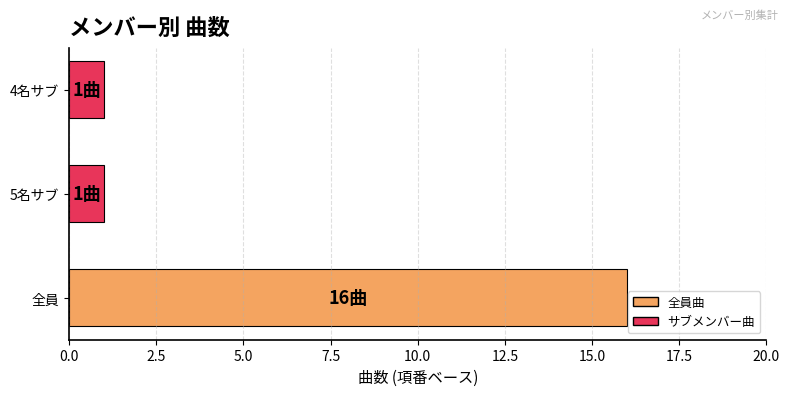

Between 5名サブ and 全員, which is larger?

全員